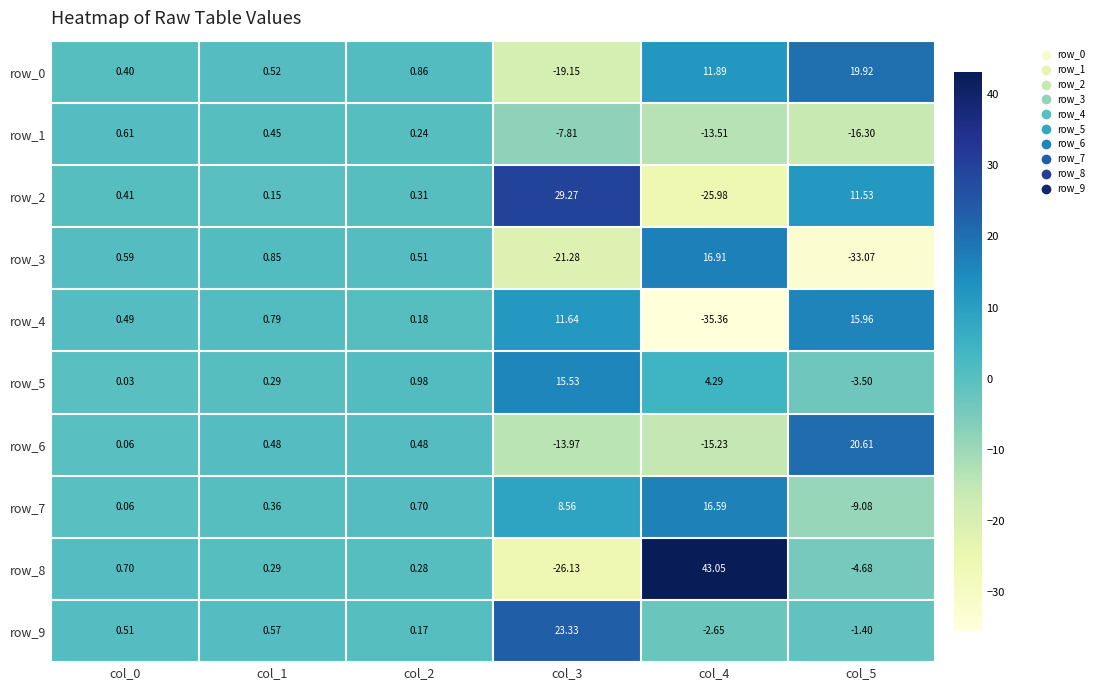

What is the difference between the highest and lowest values at col_5?

53.7